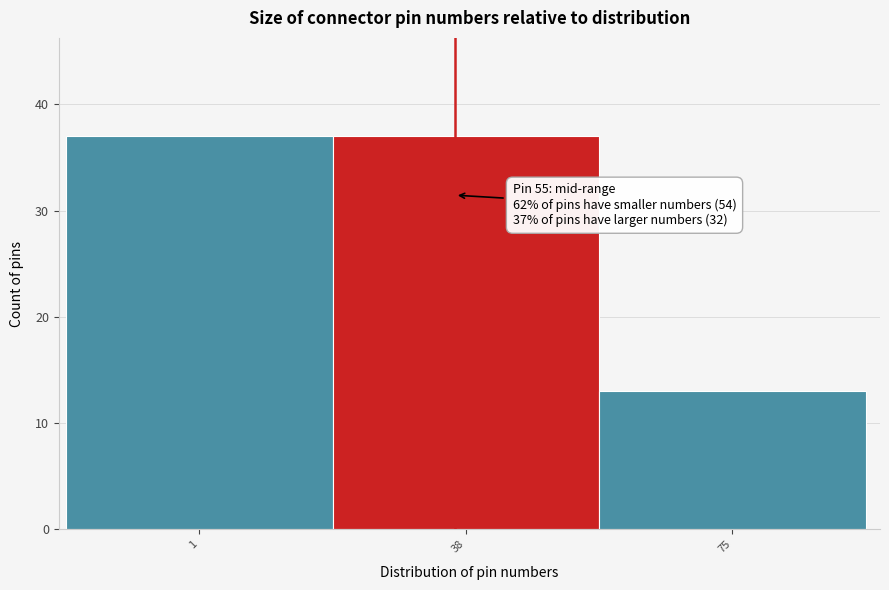

Reading left to right, extract all data points from this chart.

1=37	38=37	75=13